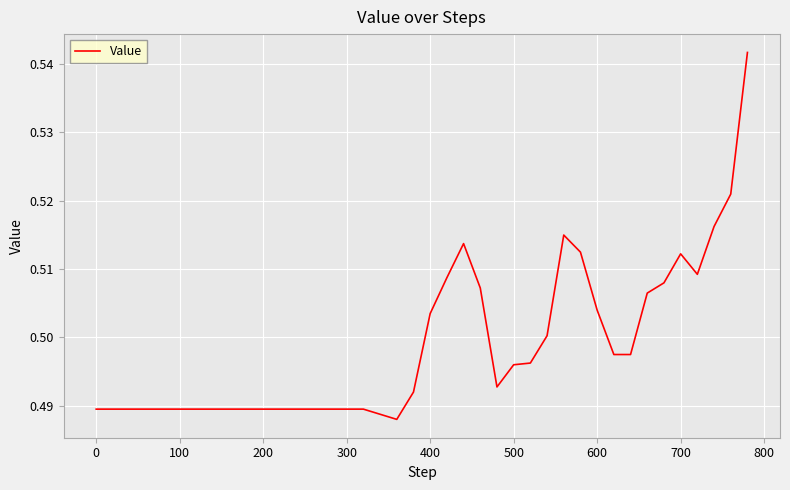

Does the chart display data point markers on the line(s)?

No